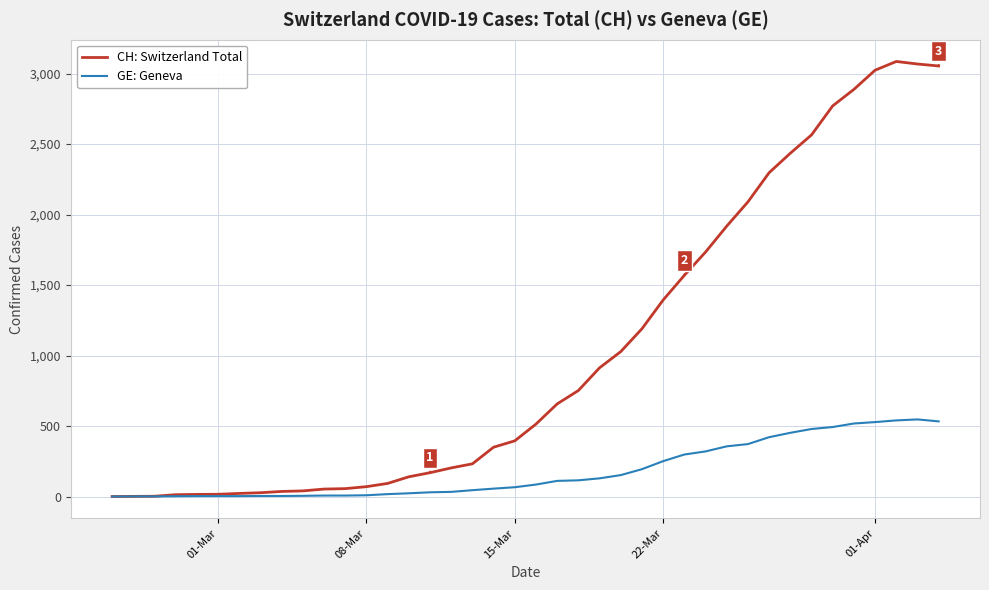

Which series has the widest spread of values?

CH: Switzerland Total